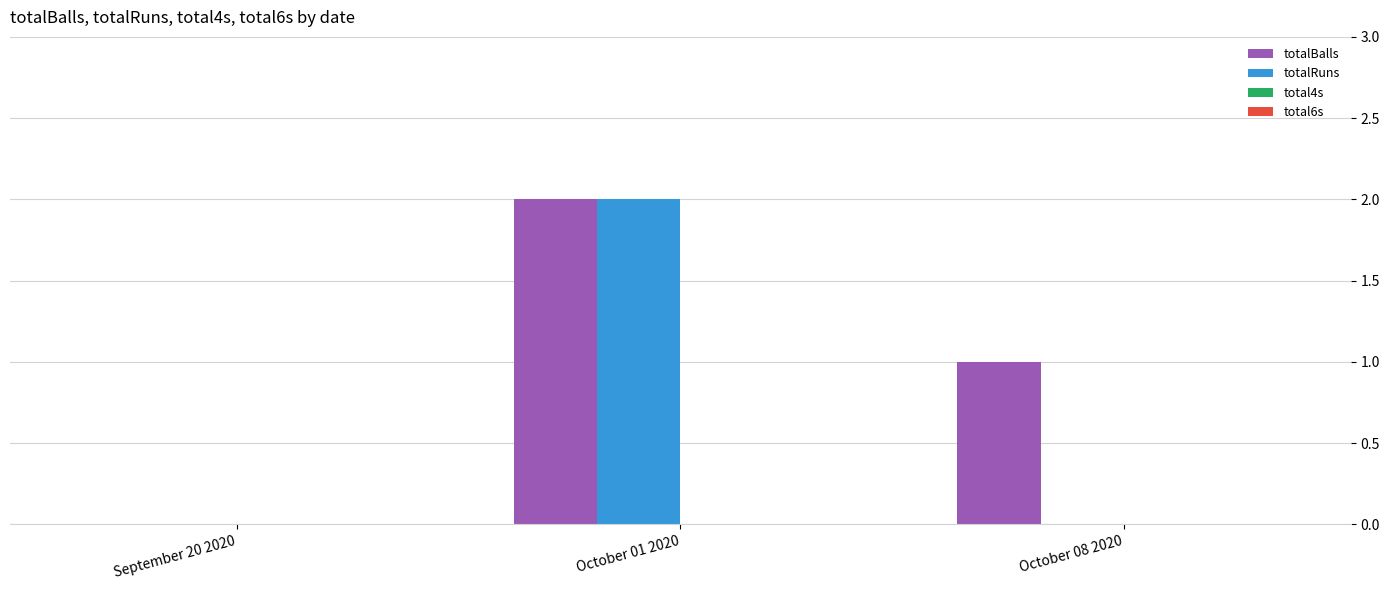

The totalBalls series shows -1 at September 20 2020. True or false?

False